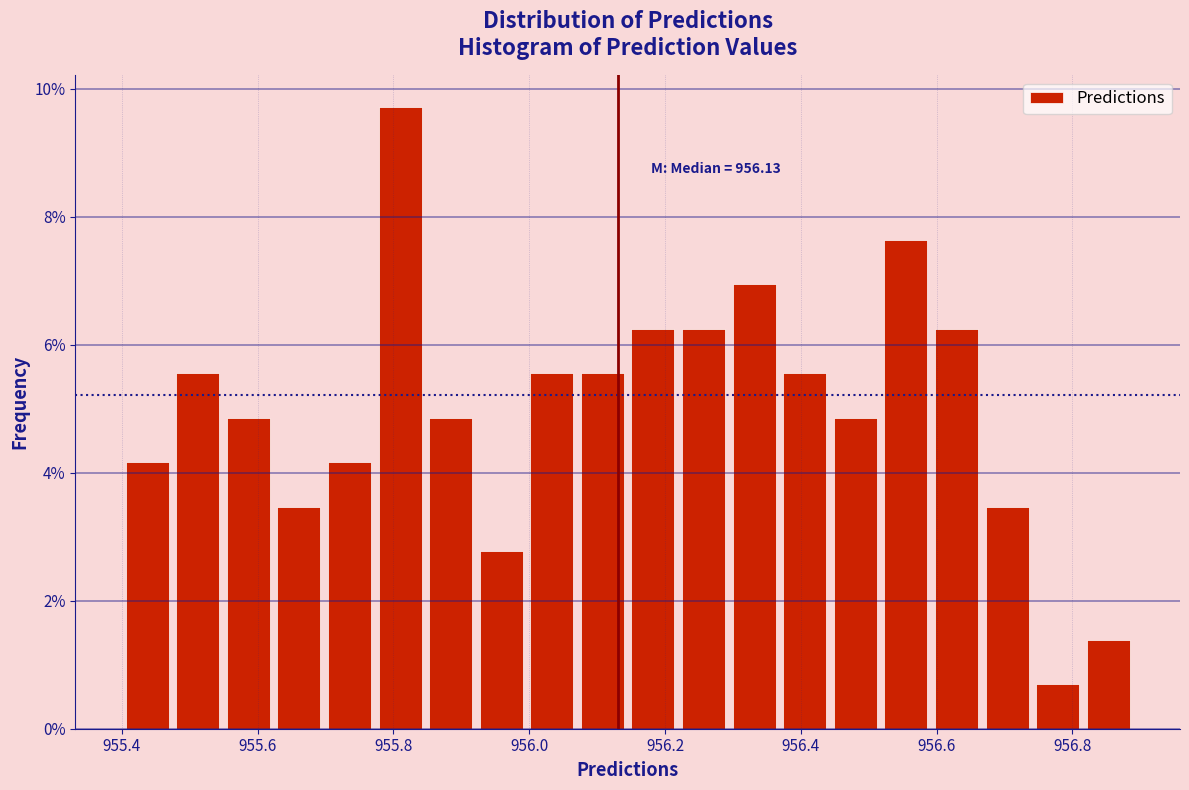

Around what value on the x-axis is the tallest bar? Give the approximate position of its centre, as read against the axis.

955.80